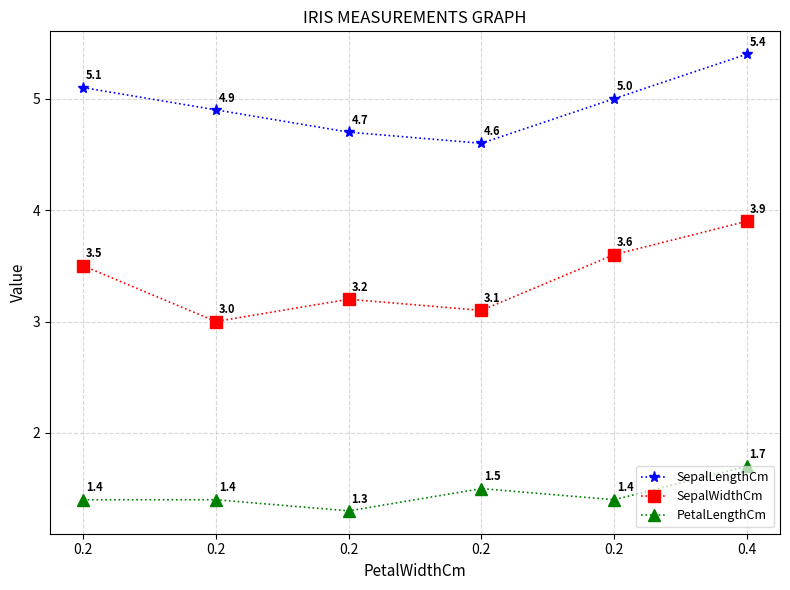

Where is PetalLengthCm nearest to the value 1?

0.2